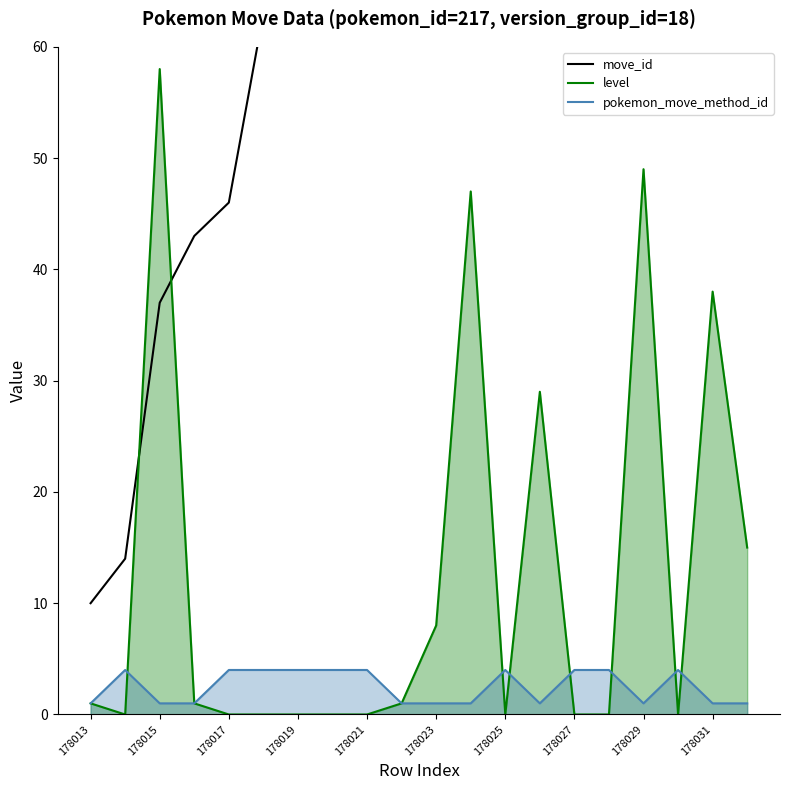

The pokemon_move_method_id series shows 6 at 178021. True or false?

False